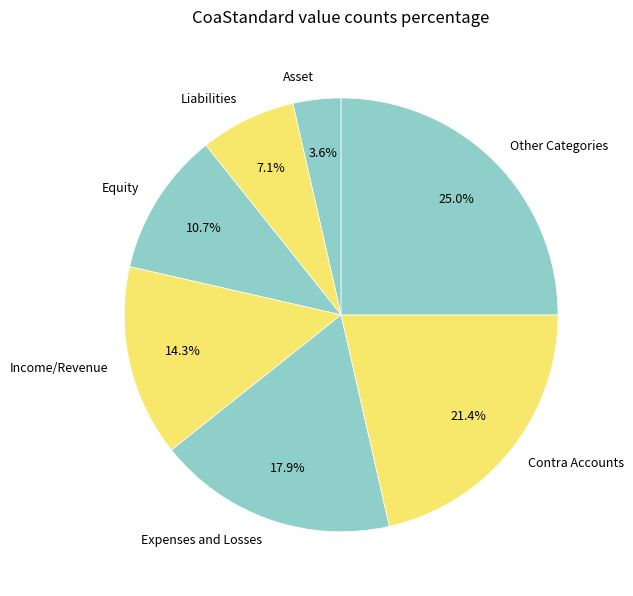

Approximately how many times larger is the value at Liabilities compared to Asset?

2.0